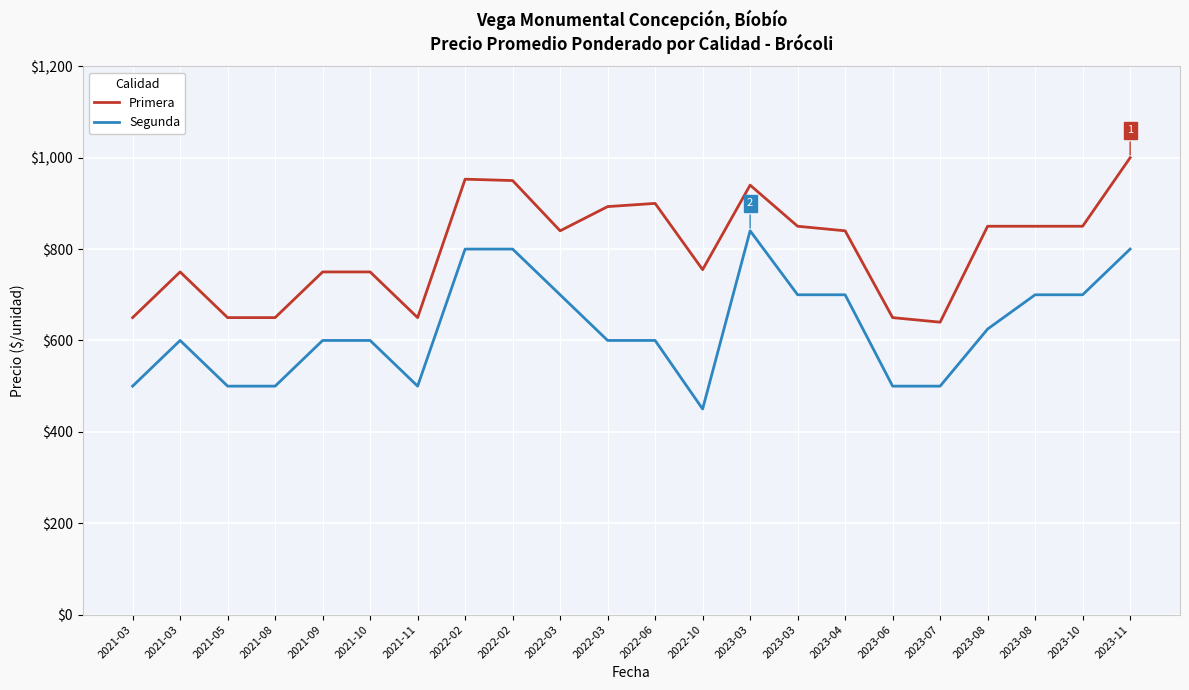

What are all the series names shown in the legend?

Primera, Segunda